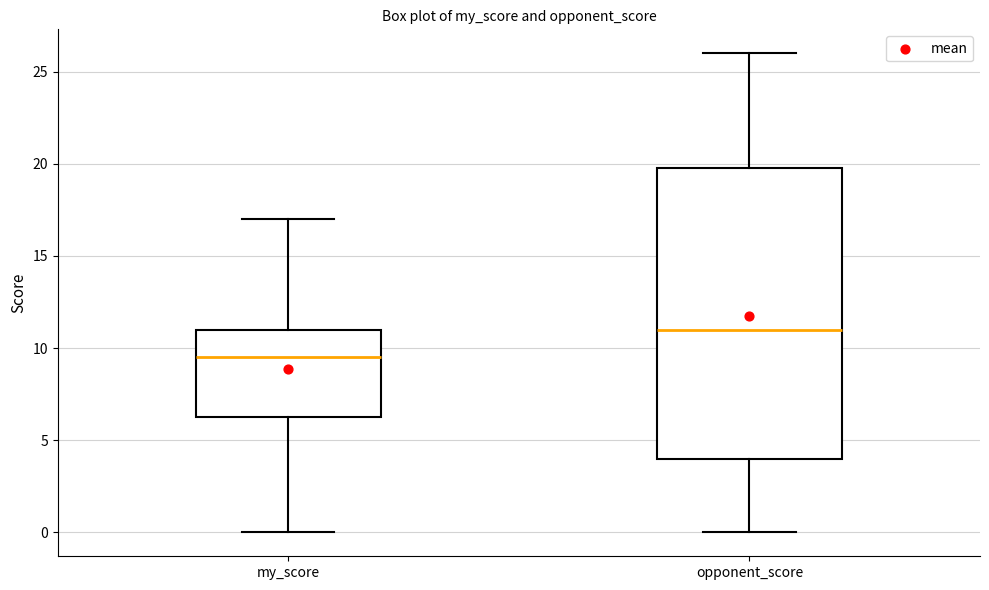

Comparing the boxes themselves (not the whiskers), which one is the tallest?

opponent_score